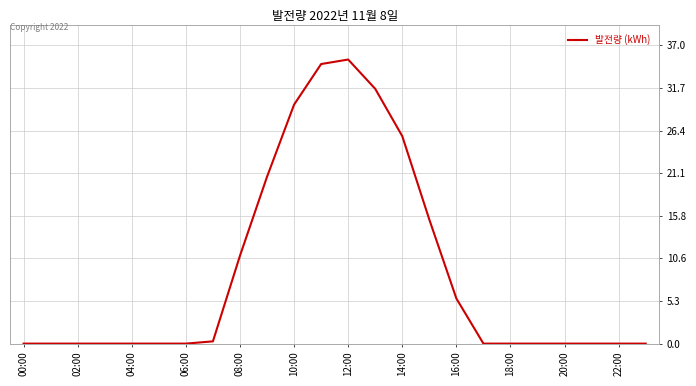

What is the greatest value displayed?

35.2